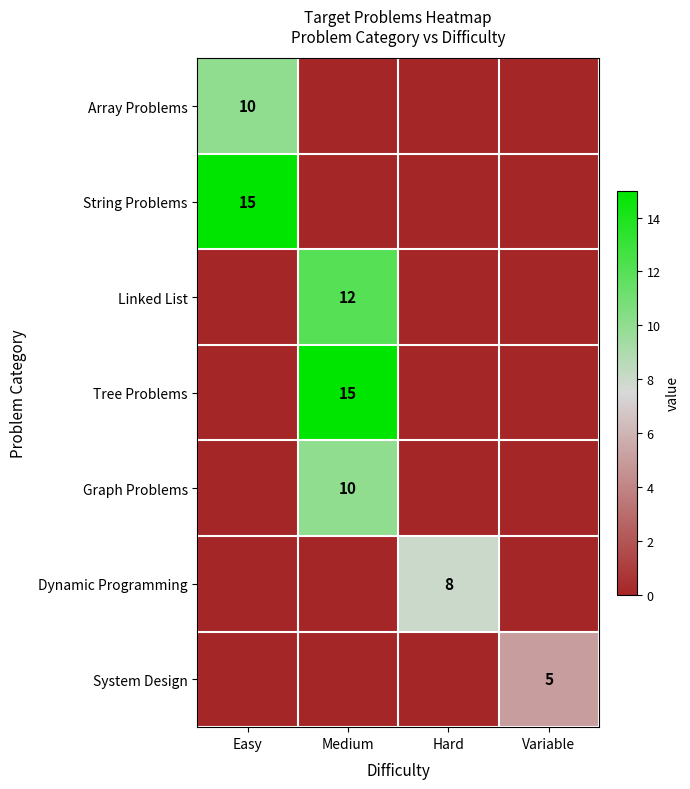

Is it true that Graph Problems equals 4 at Medium?

False